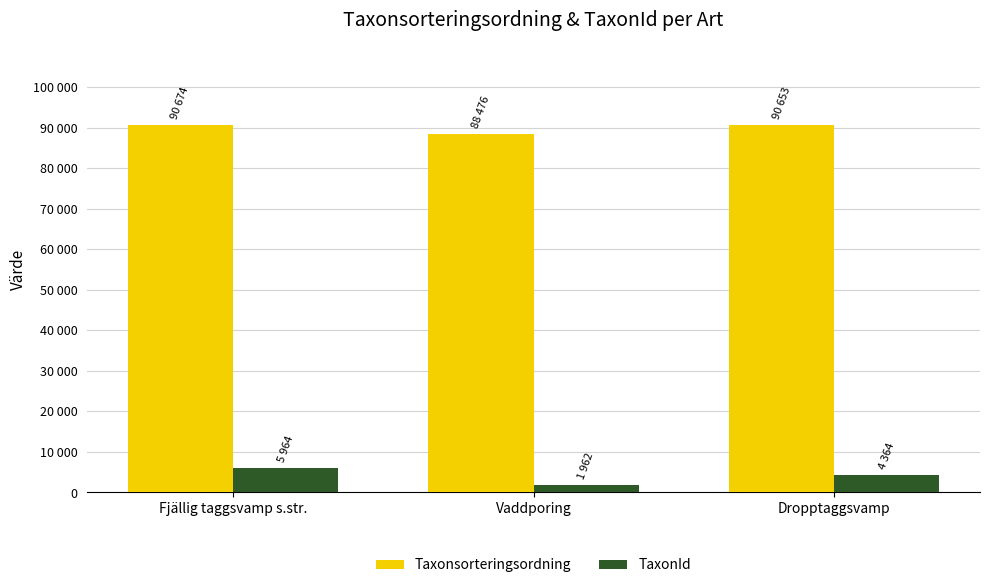

Which has a higher value, Fjällig taggsvamp s.str. or Vaddporing?

Fjällig taggsvamp s.str.